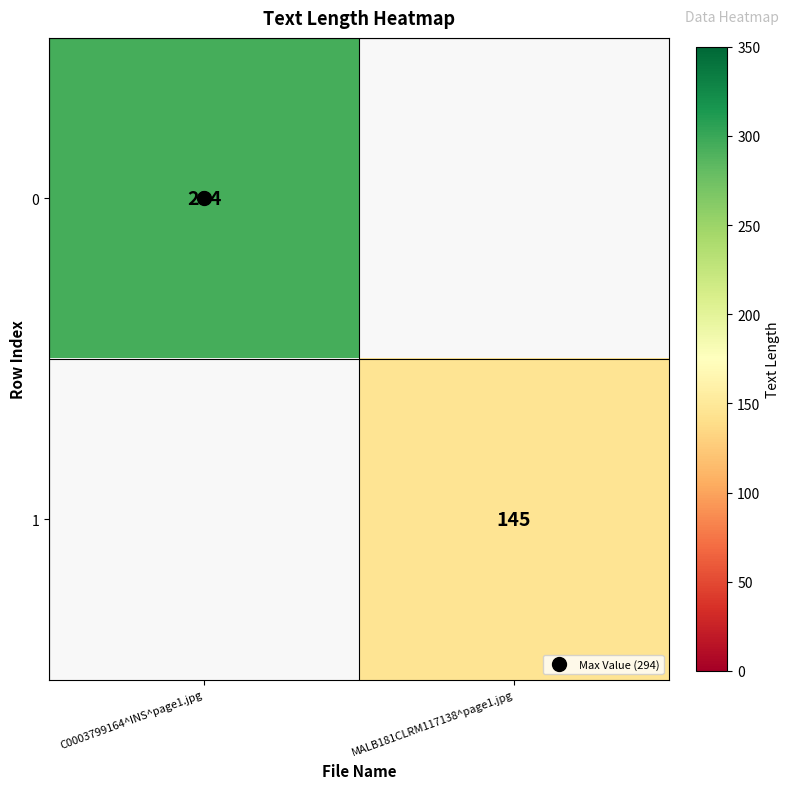

Is the value of 0 at C0003799164^INS^page1.jpg greater than the value of 1 at MALB181CLRM117138^page1.jpg?

Yes